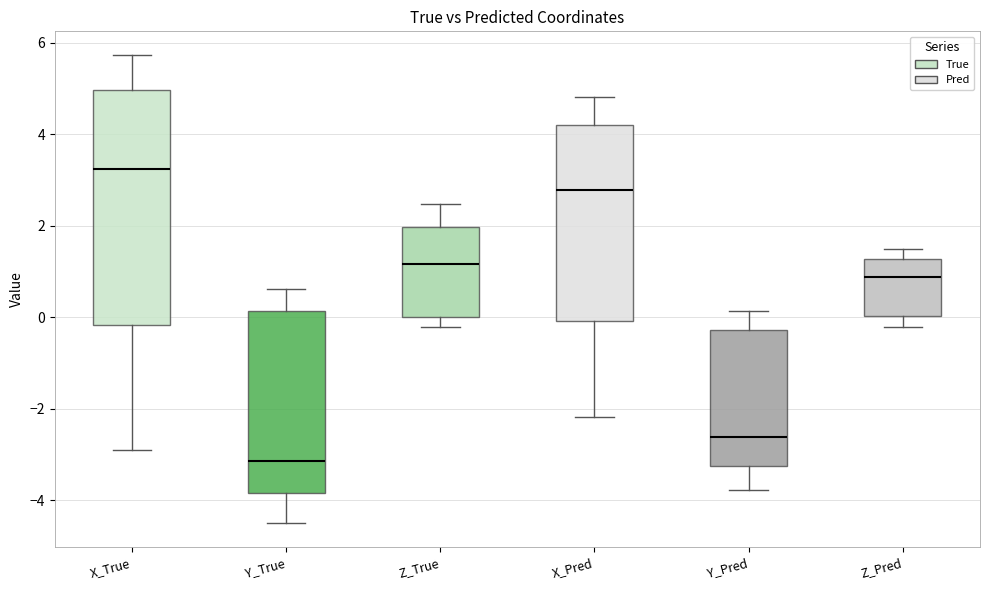

Which box is the tallest, from its lower edge to its upper edge?

X_True